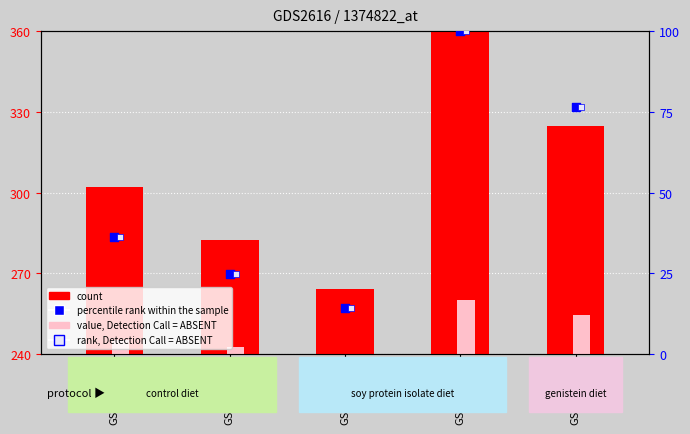

Which series has the widest spread of Y values?

count